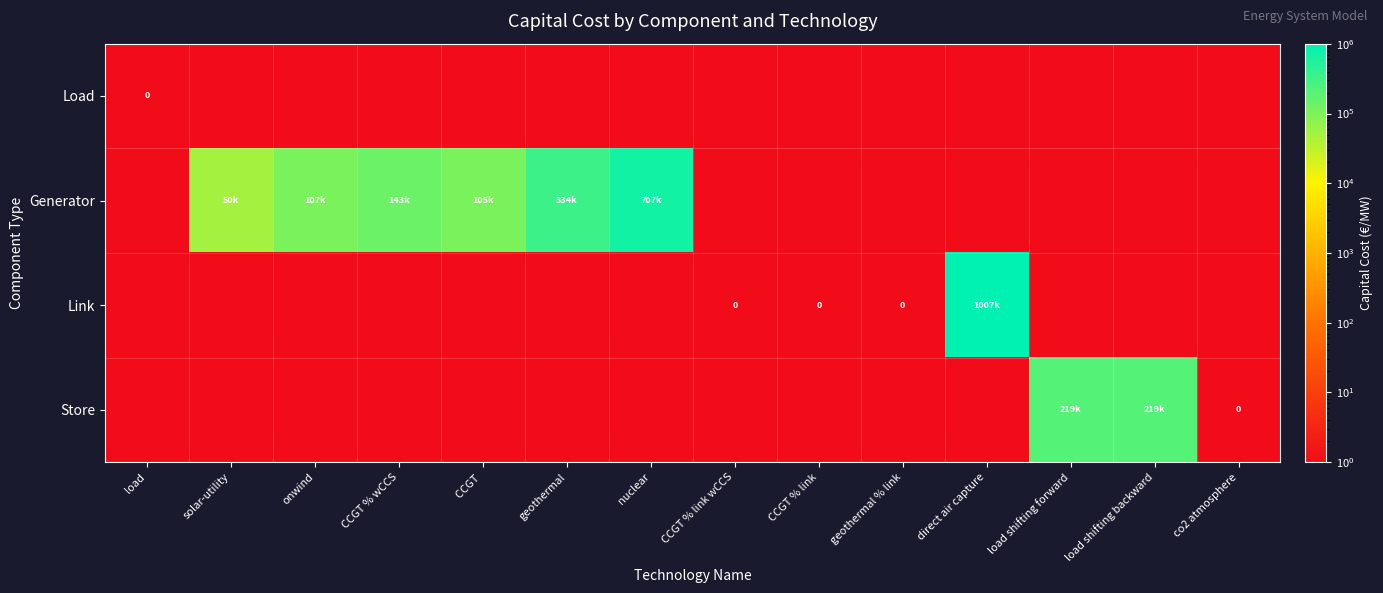

Which series has the largest total across all categories?

Generator